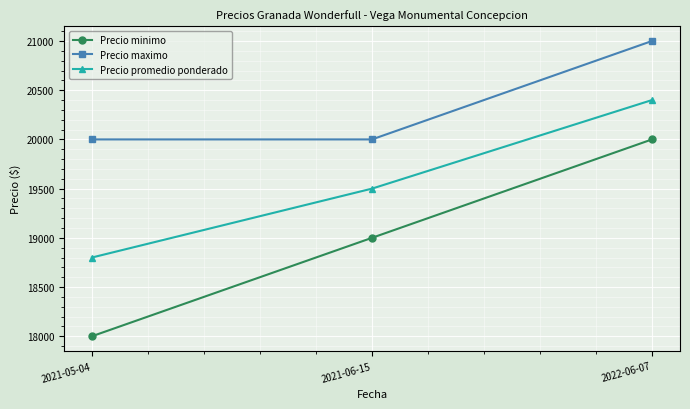

Is it true that Precio minimo equals 18000 at 2021-05-04?

True